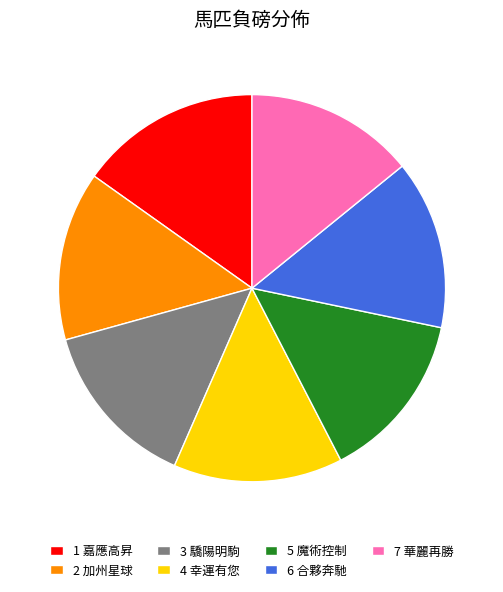

Do 6 合夥奔馳 and 2 加州星球 together represent more than half of the pie?

No